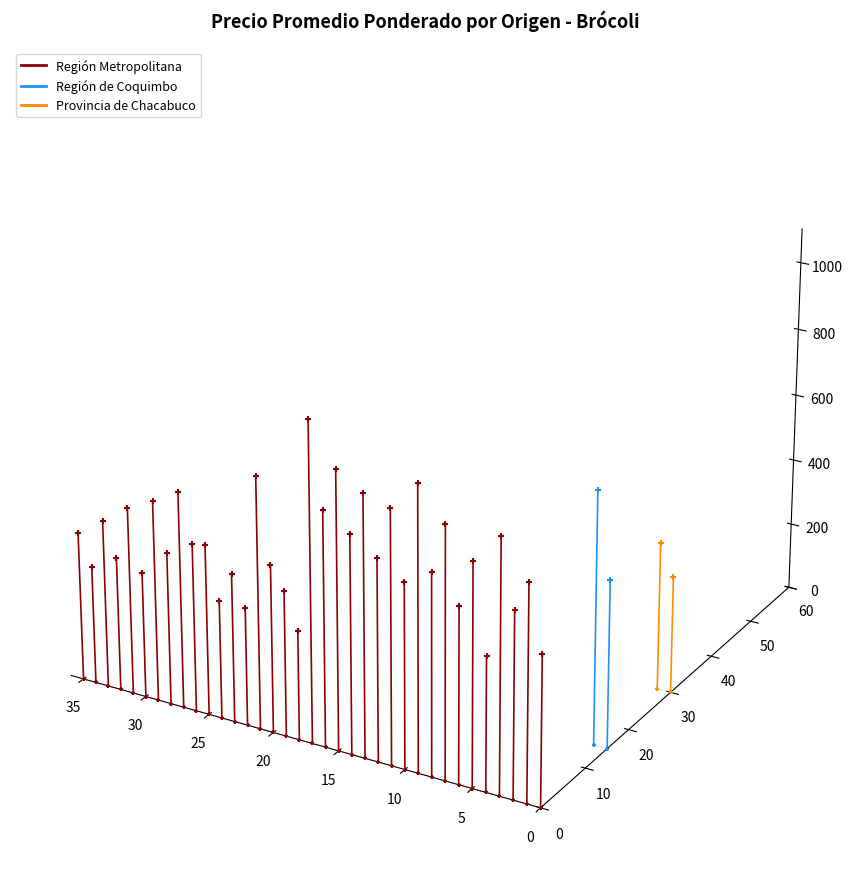

Which series reaches the maximum Y coordinate?

Región de Coquimbo